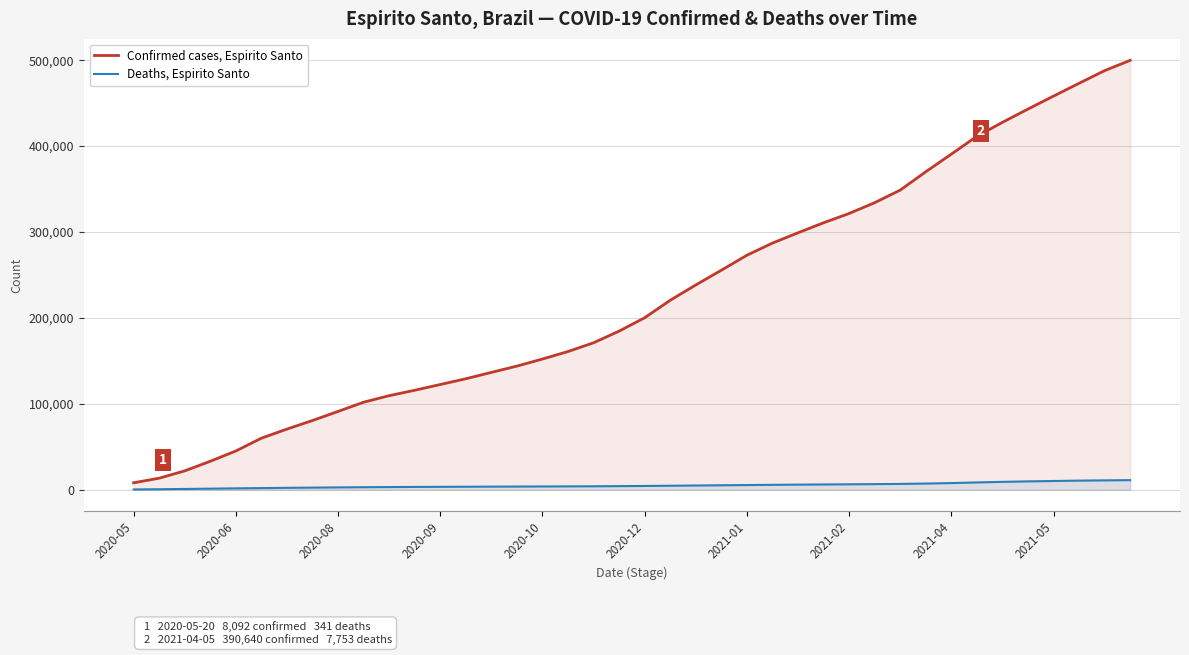

Which series has the largest total across all categories?

Confirmed cases, Espirito Santo